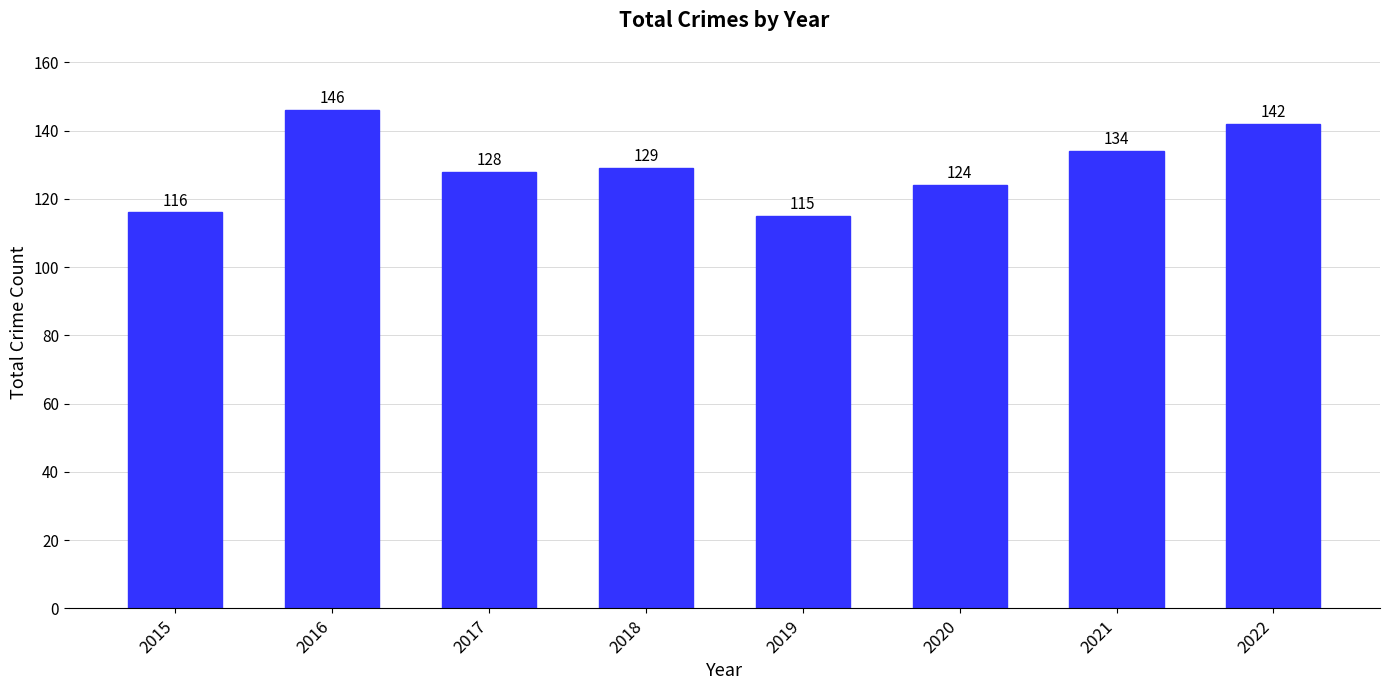

What is the value of the 7th bar from the left?

134